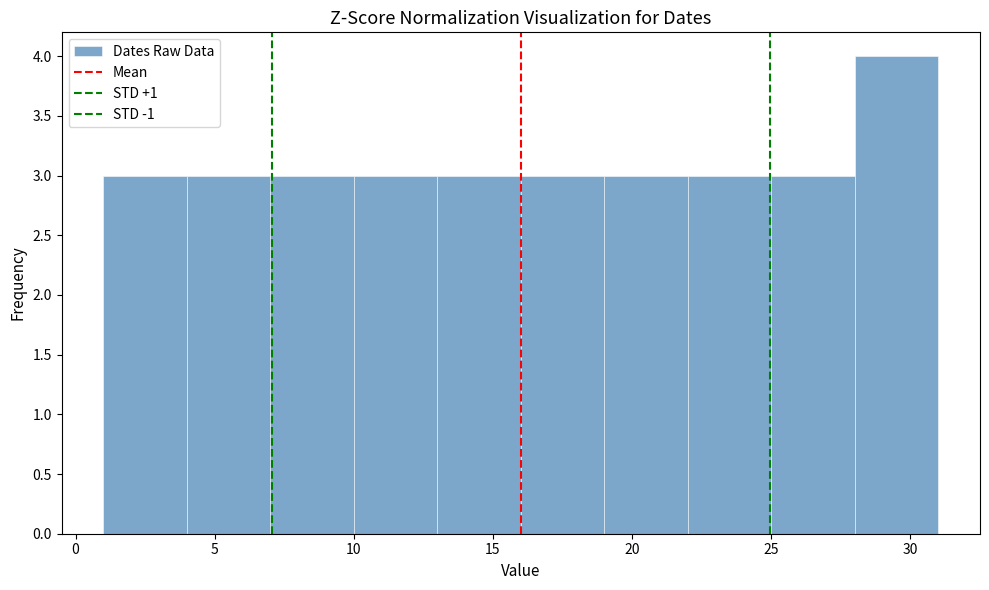

Reading left to right, list every bar in this chart as the range it spans on the x-axis followed by its height. The values are not printed on the chart, so give them approximately, as read against the axis.

1 to 4: 3
4 to 7: 3
7 to 10: 3
10 to 13: 3
13 to 16: 3
16 to 19: 3
19 to 22: 3
22 to 25: 3
25 to 28: 3
28 to 31: 4